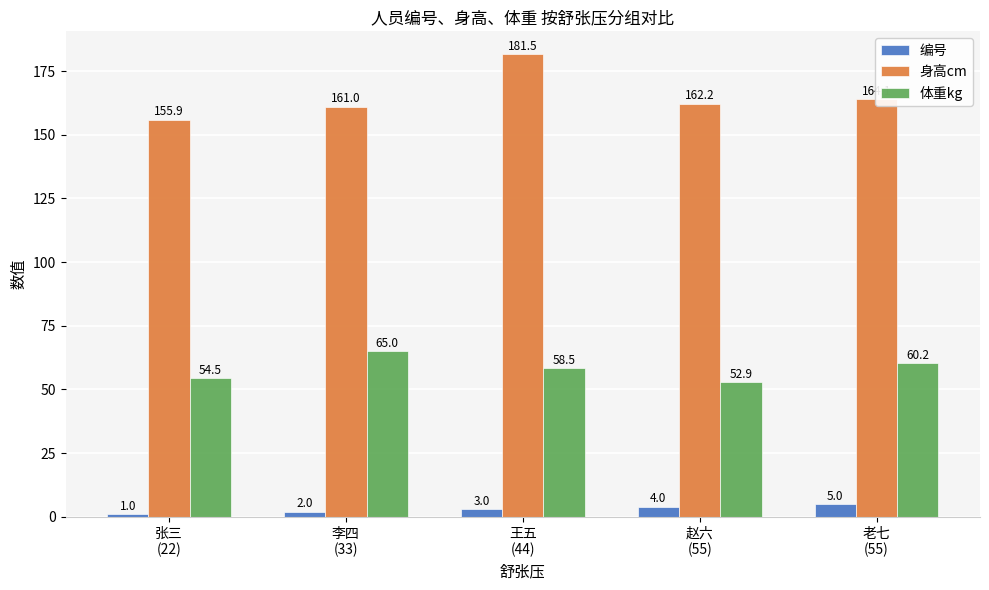

What is the label of the 3rd bar from the left?

王五
(44)